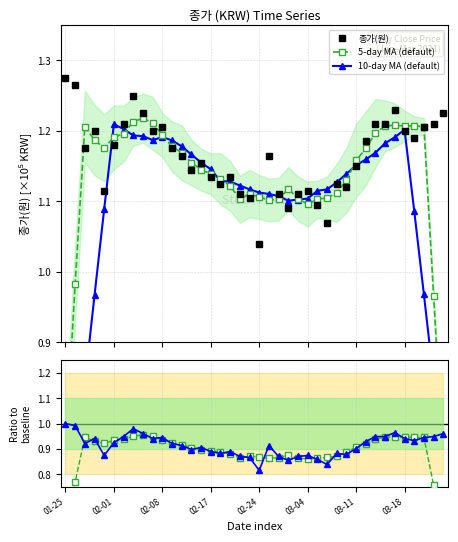

What is the maximum value for 5-day MA (default)?

1.2